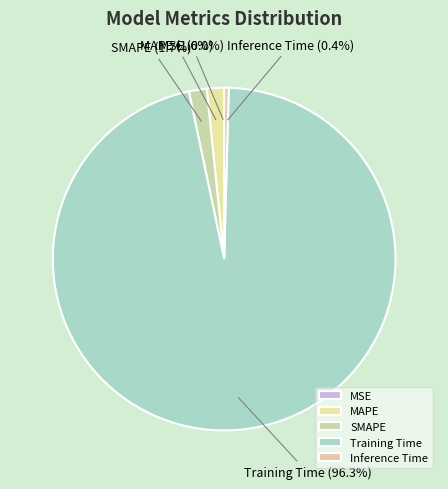

What percentage do Inference Time and SMAPE together represent?

2.1%